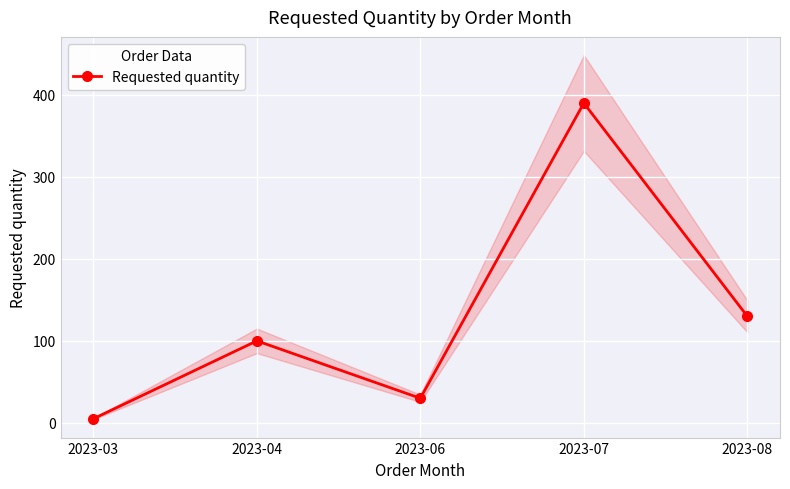

Which category has the highest value in the Requested quantity series?

2023-07